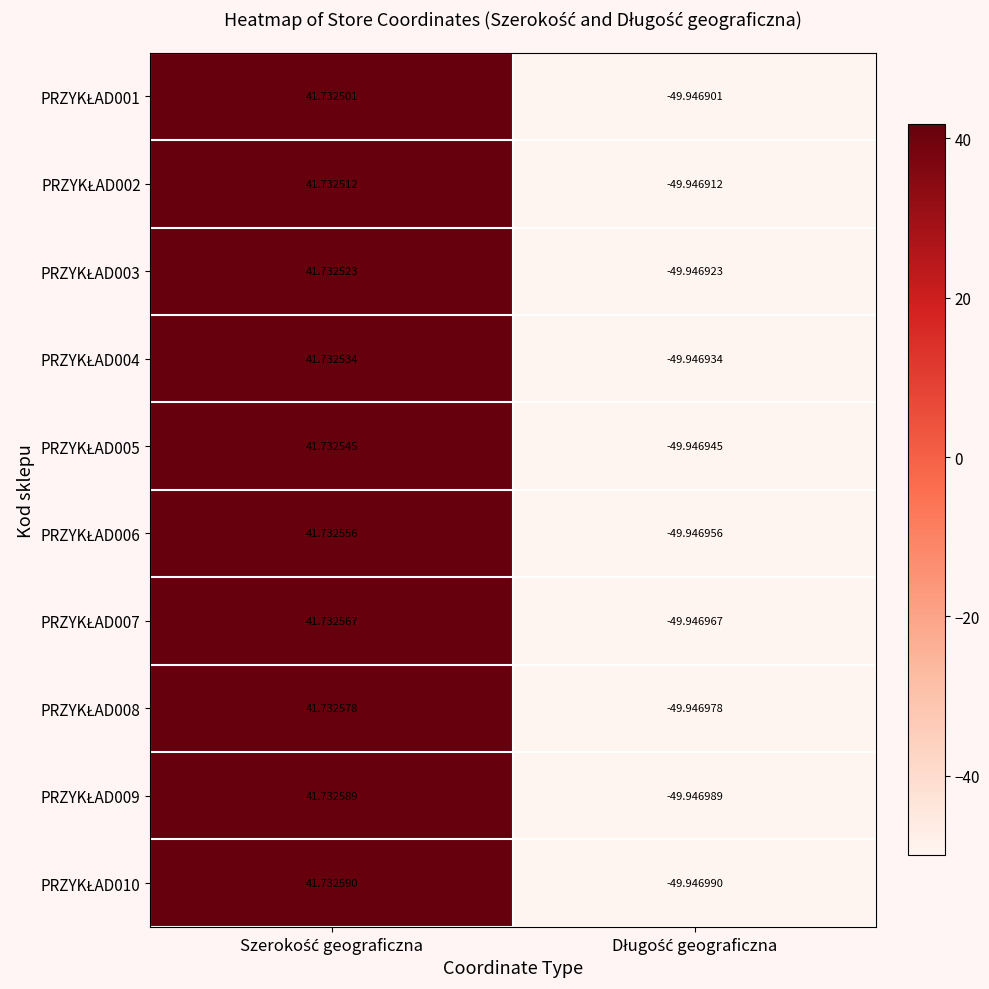

Count the number of data series in this chart.

10